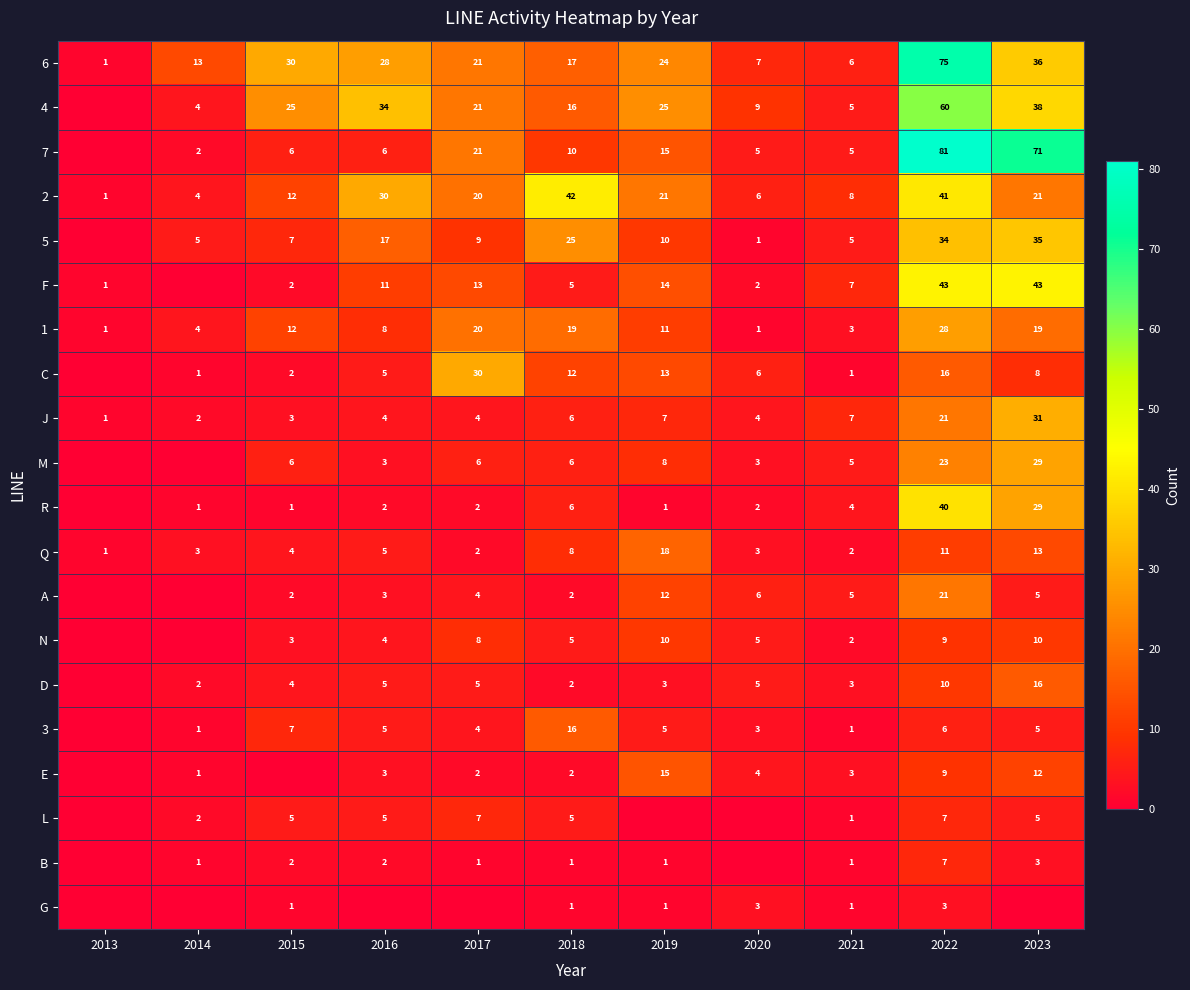

What is the sum of all Q values?

70